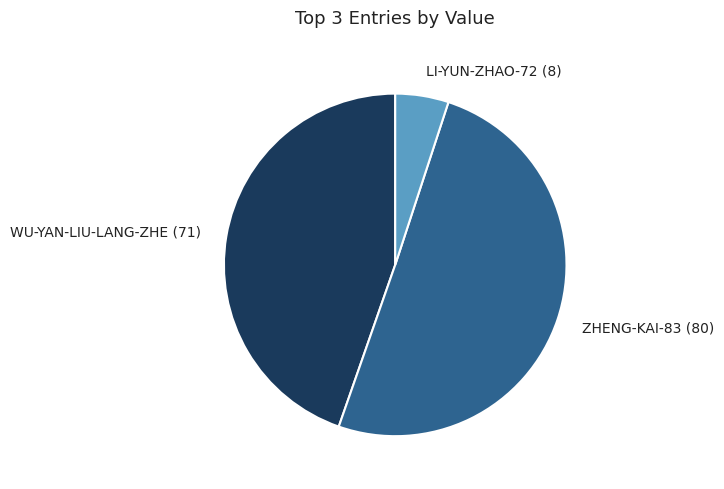

How many segments does this pie chart have?

3